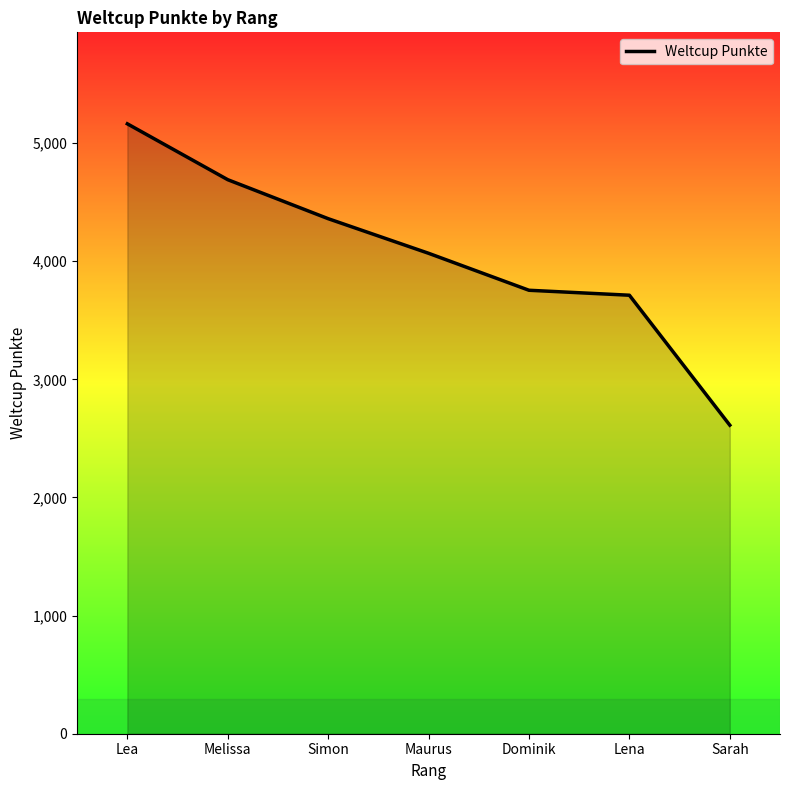

What is the approximate value at Dominik, to the nearest 10?

3750